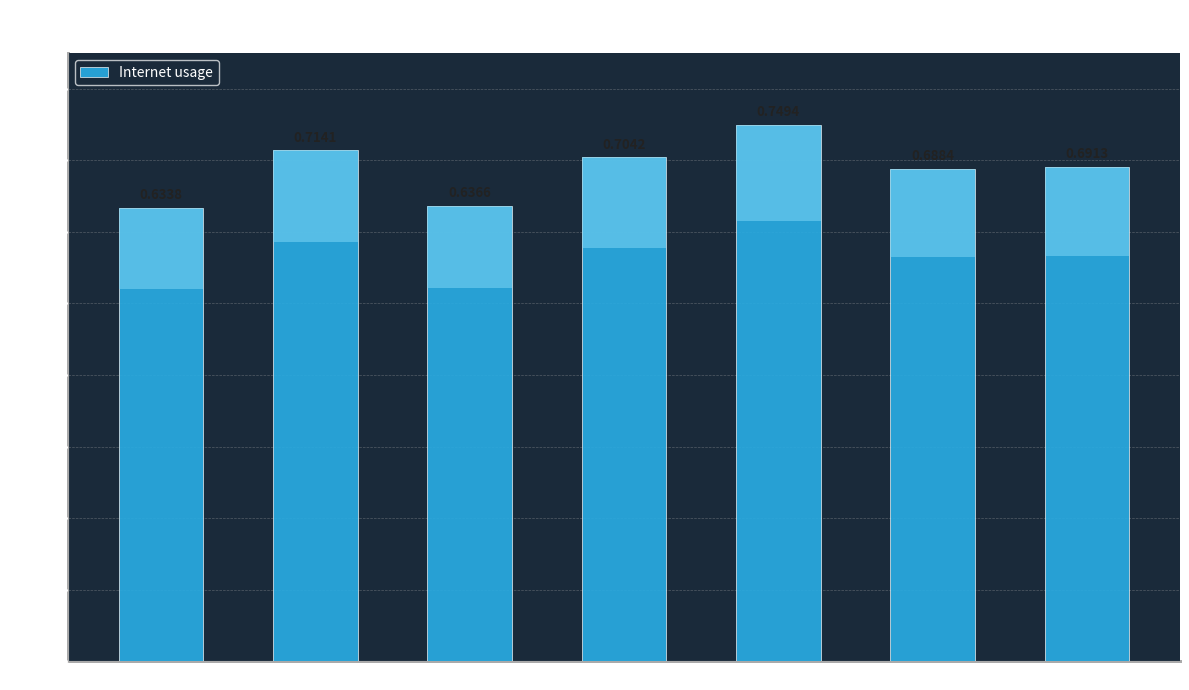

At which label is the value closest to 0?

319868